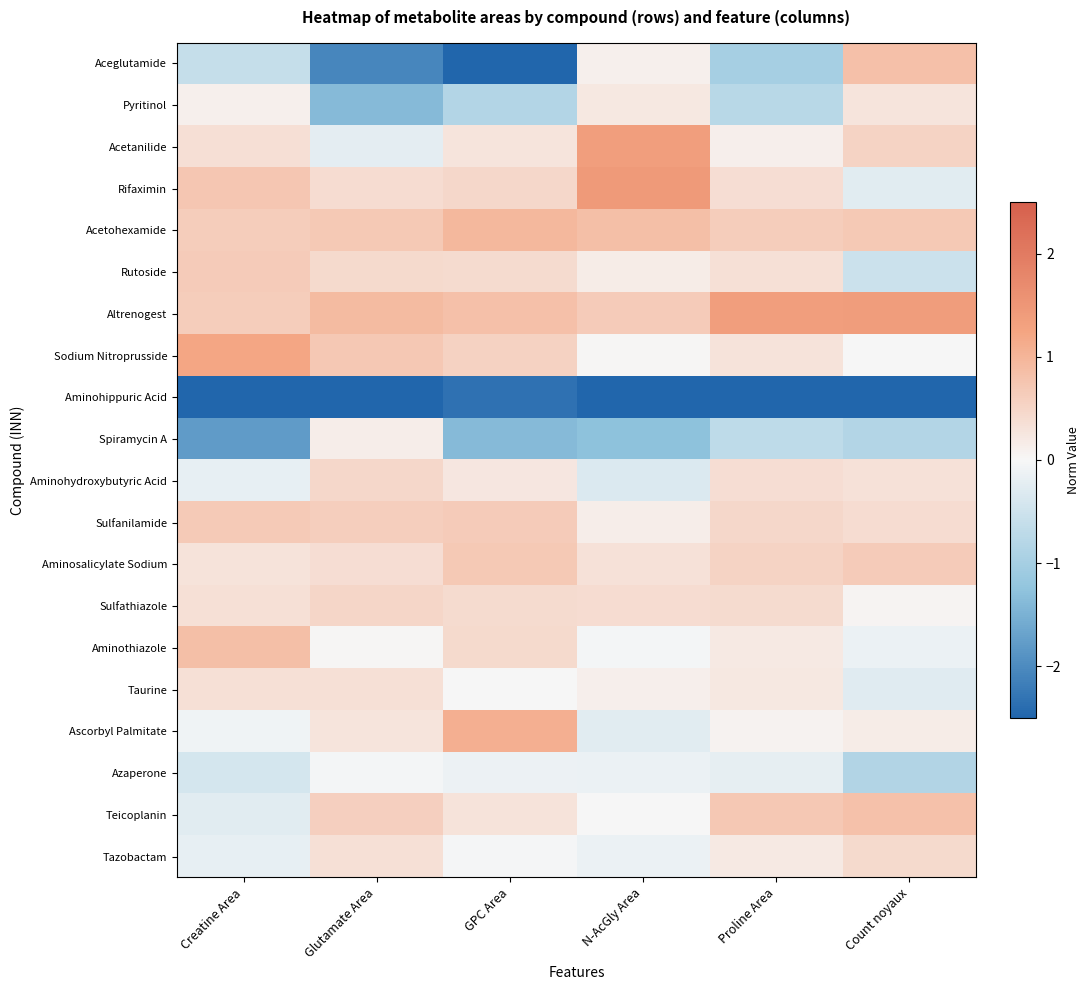

Rank the series by their maximum value, from lowest to highest.

Aminohippuric Acid, Azaperone, Spiramycin A, Pyritinol, Taurine, Tazobactam, Aminohydroxybutyric Acid, Sulfathiazole, Rutoside, Sulfanilamide, Aminosalicylate Sodium, Teicoplanin, Aceglutamide, Aminothiazole, Acetohexamide, Ascorbyl Palmitate, Sodium Nitroprusside, Acetanilide, Altrenogest, Rifaximin